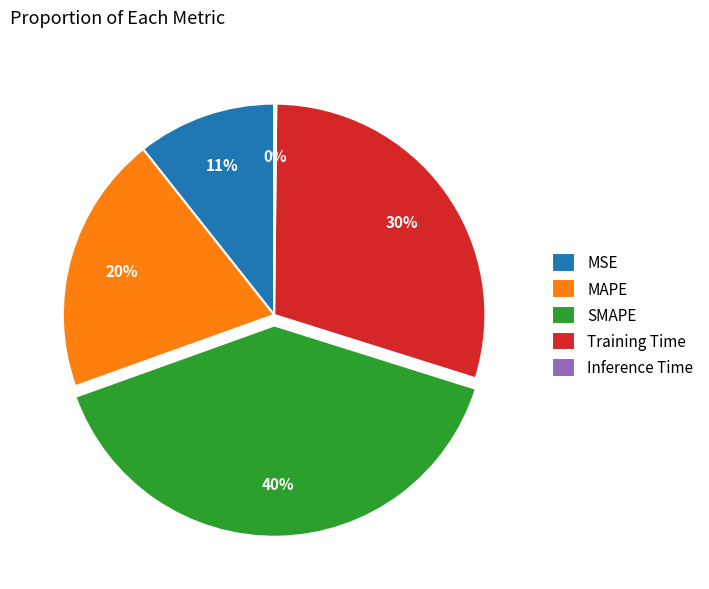

Which slice is the largest?

SMAPE